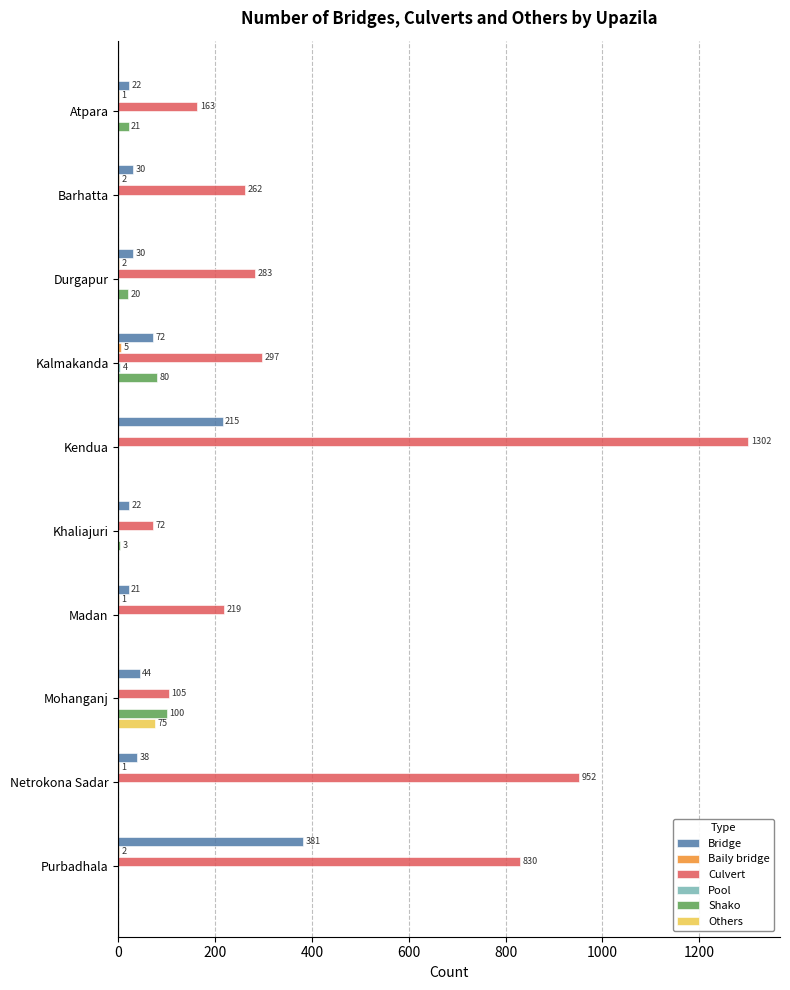

At which category is the sum across all series the highest?

Kendua